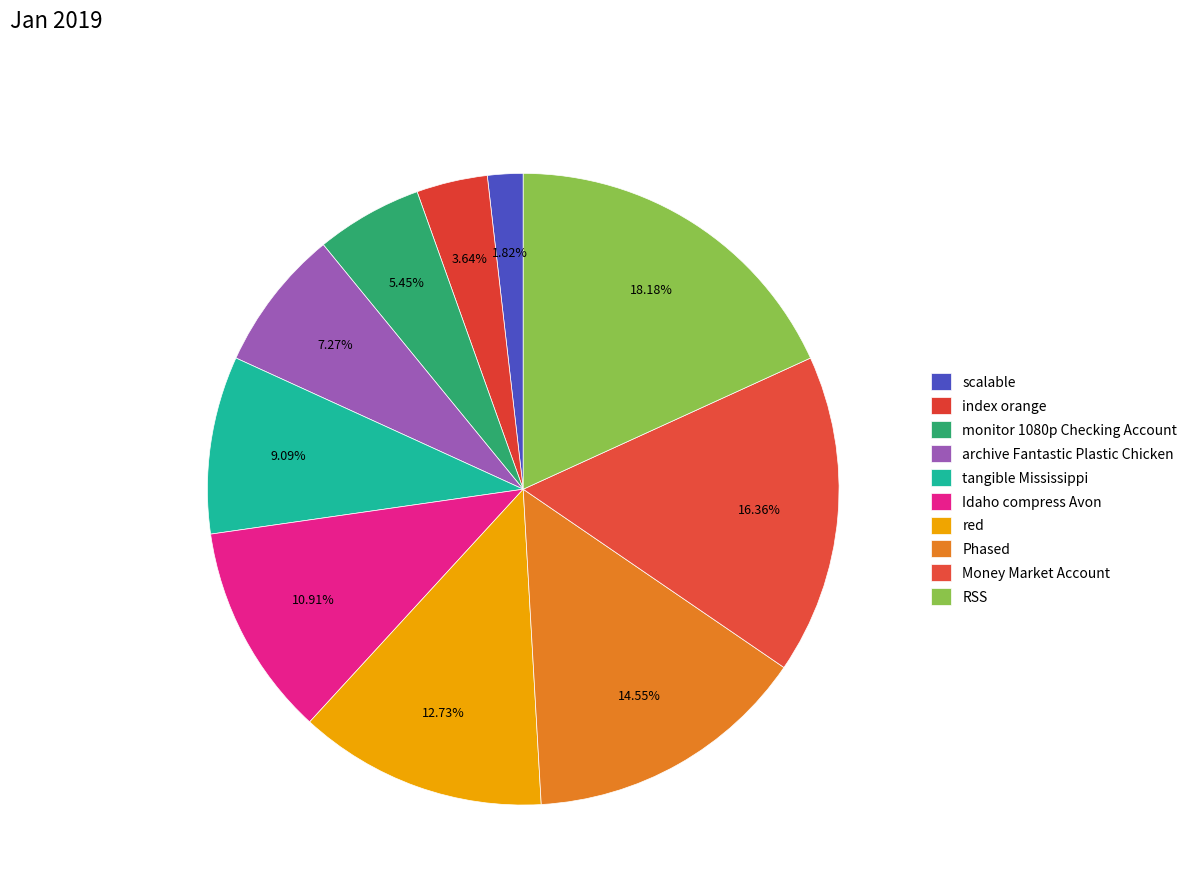

Rank the categories by value from lowest to highest.

scalable, index orange, monitor 1080p Checking Account, archive Fantastic Plastic Chicken, tangible Mississippi, Idaho compress Avon, red, Phased, Money Market Account, RSS